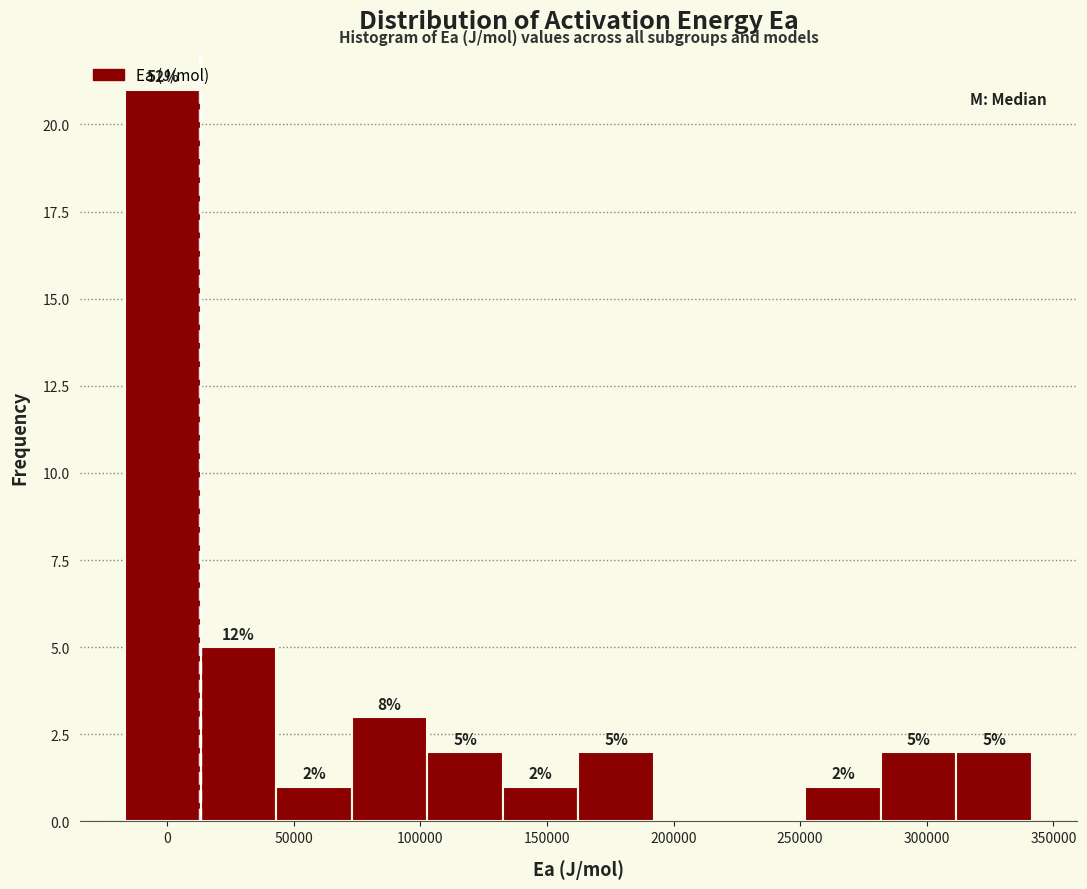

Which range on the x-axis has the tallest bar?

-15000 to 15000